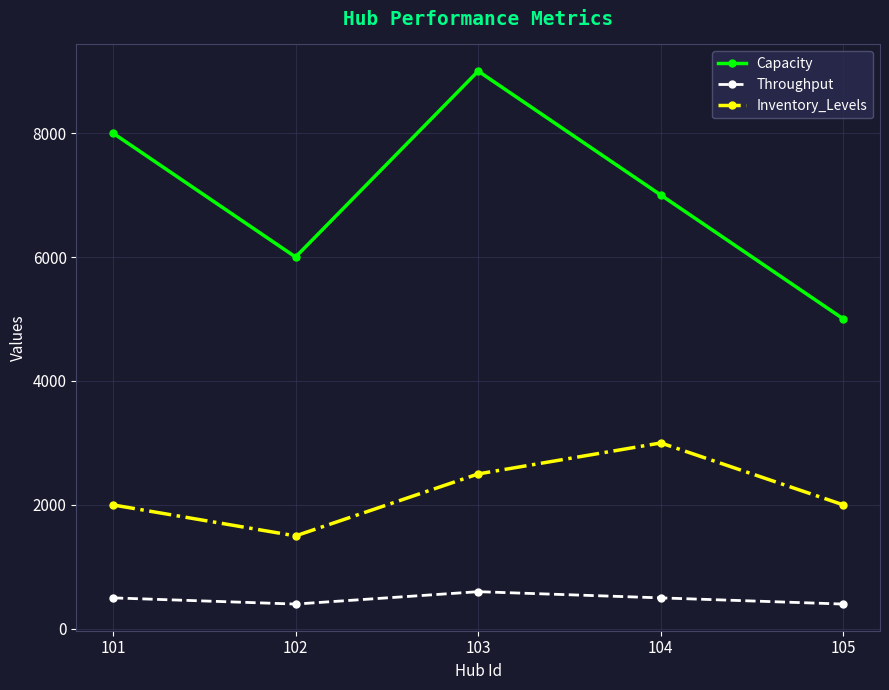

What is the value of the Capacity point at the 3rd from the left?

9000